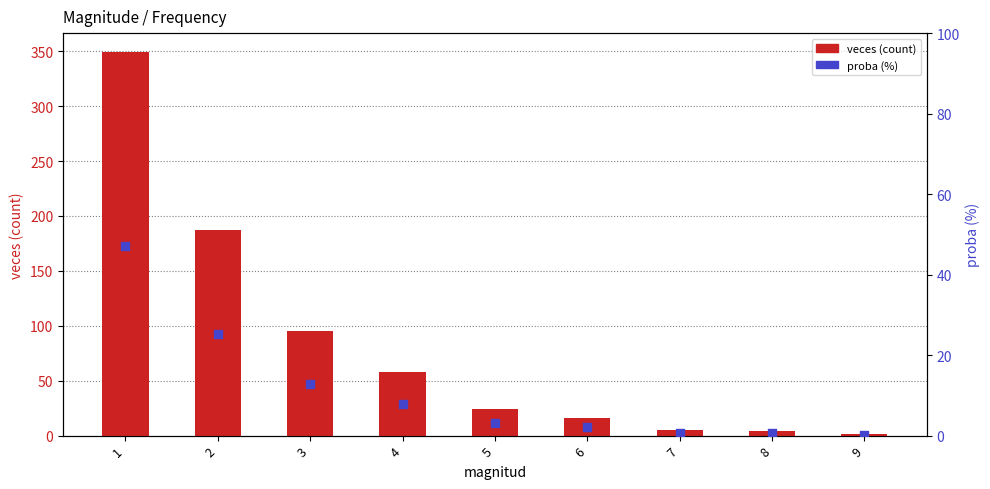

Which series reaches the maximum Y coordinate?

veces (count)